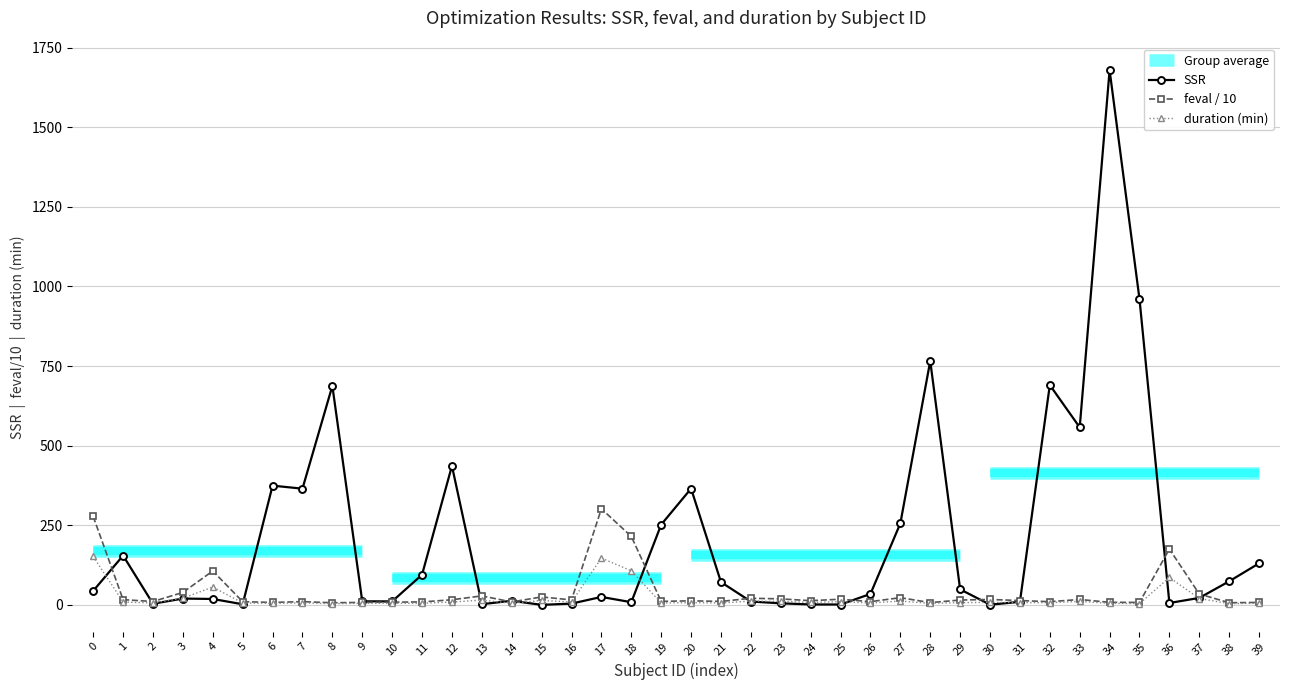

What is the value of the duration (min) point at the 13th from the left?

9.0